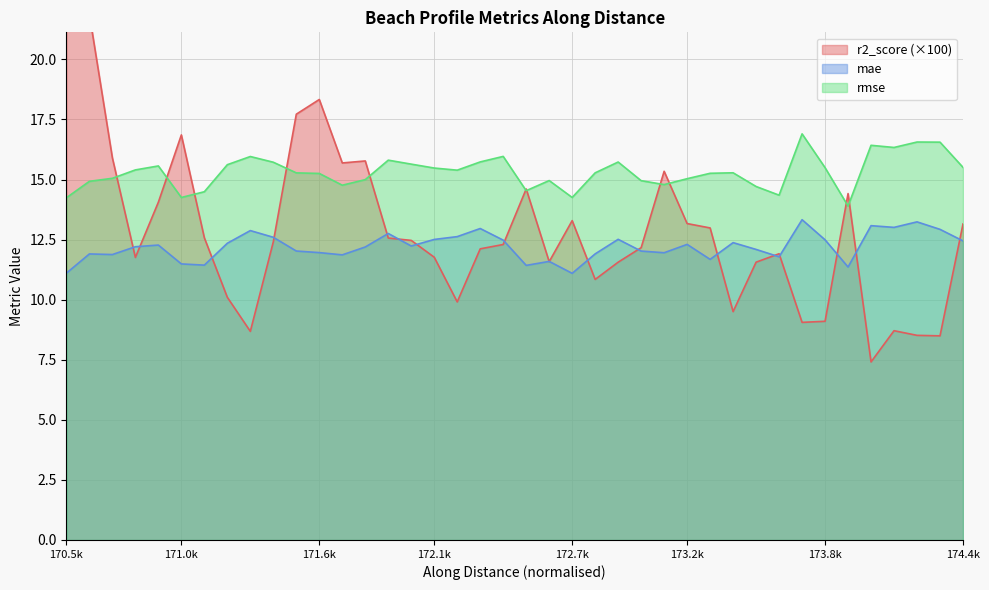

What is the sum of all r2_score values?

513.9